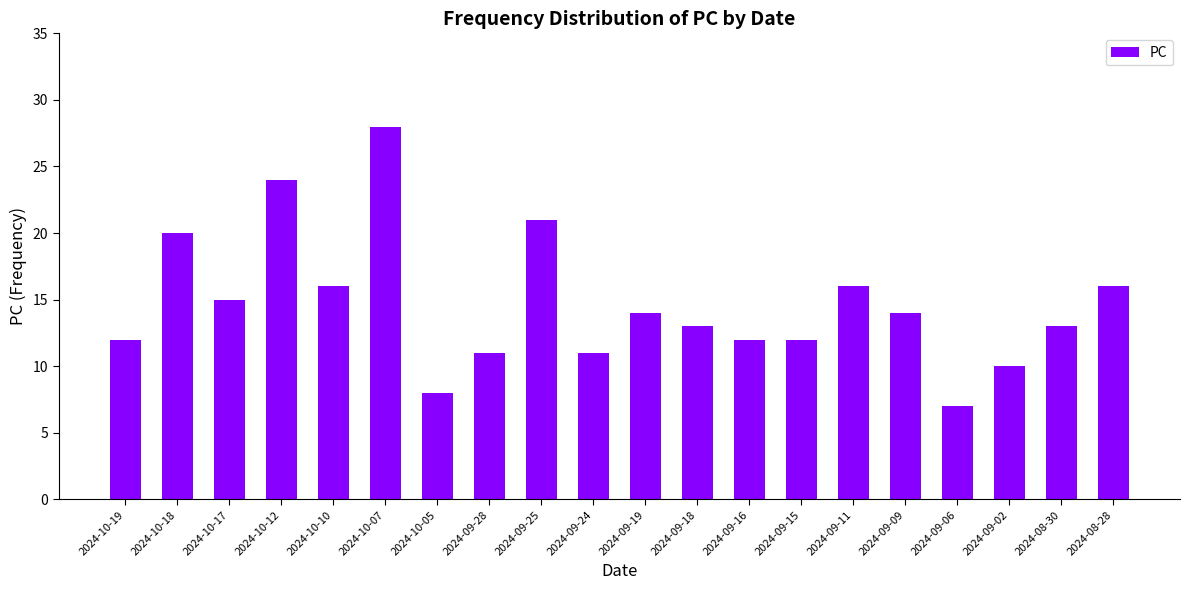

The value at 2024-09-19 is 25. True or false?

False